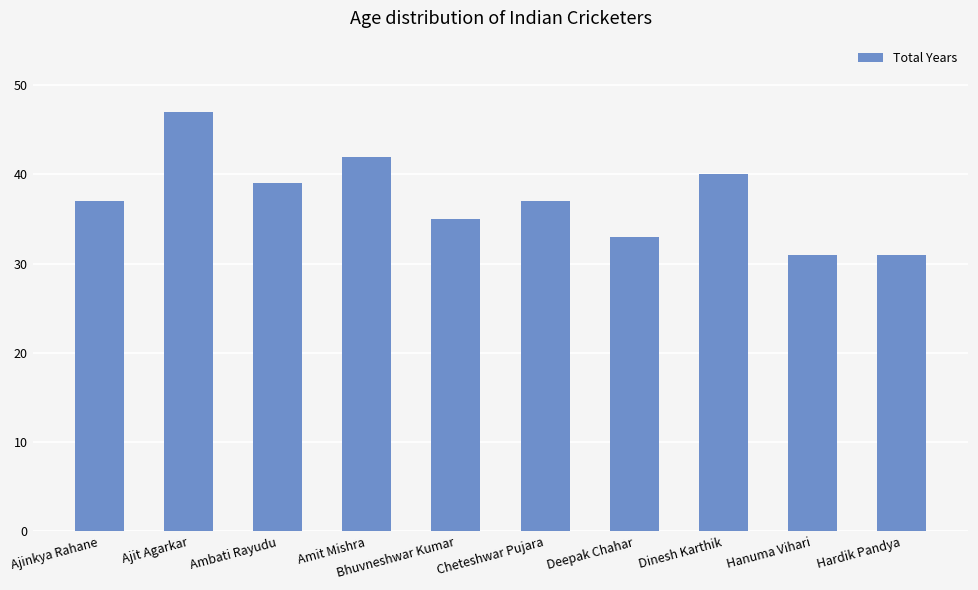

Reading right to left, list all the values displayed in this chart.

Hardik Pandya=31	Hanuma Vihari=31	Dinesh Karthik=40	Deepak Chahar=33	Cheteshwar Pujara=37	Bhuvneshwar Kumar=35	Amit Mishra=42	Ambati Rayudu=39	Ajit Agarkar=47	Ajinkya Rahane=37